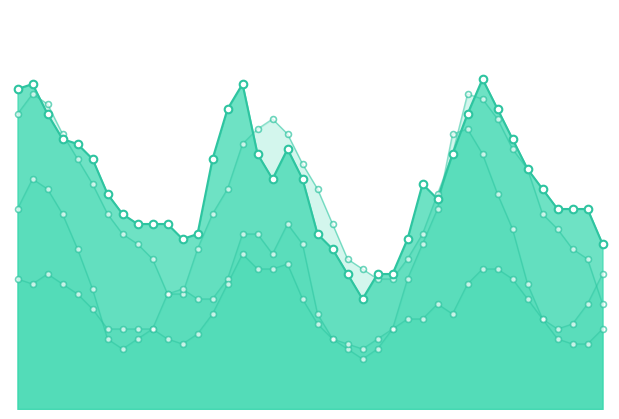

What is the total value across all series at 5?

139